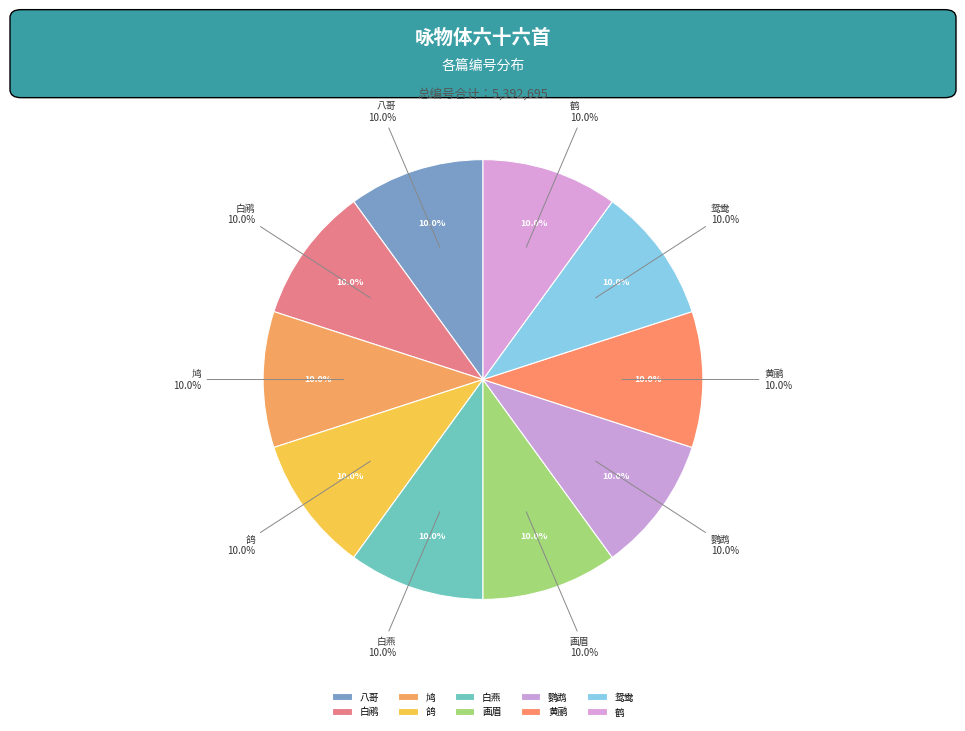

To the nearest percent, what percentage of the pie is 咏物体六十六首 其五十五 八哥?

10%